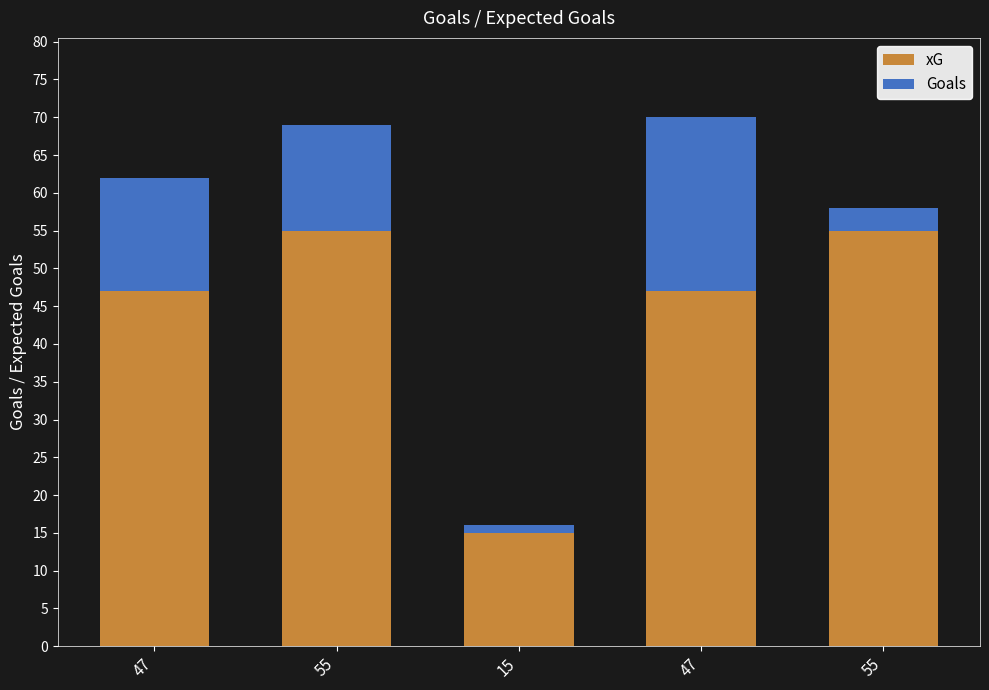

At which category is the sum across all series the highest?

47